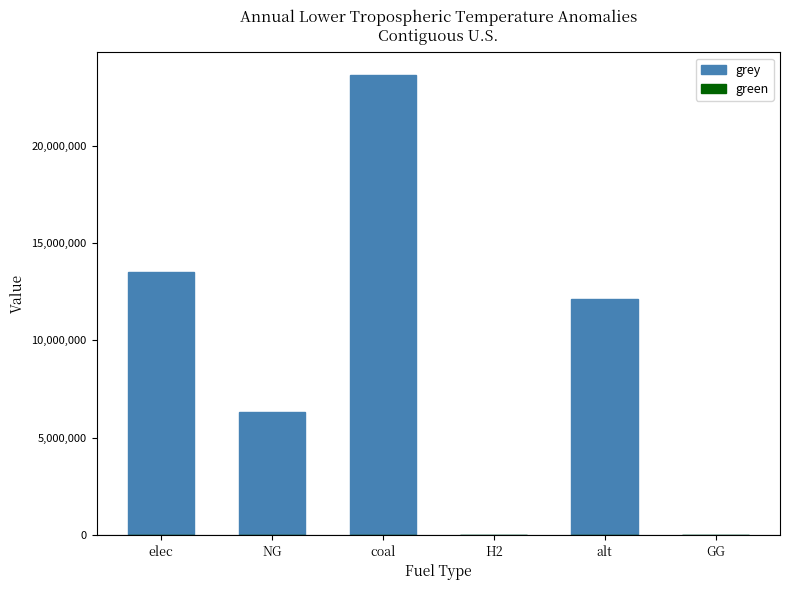

What is the maximum value shown in the chart?

23605871.9